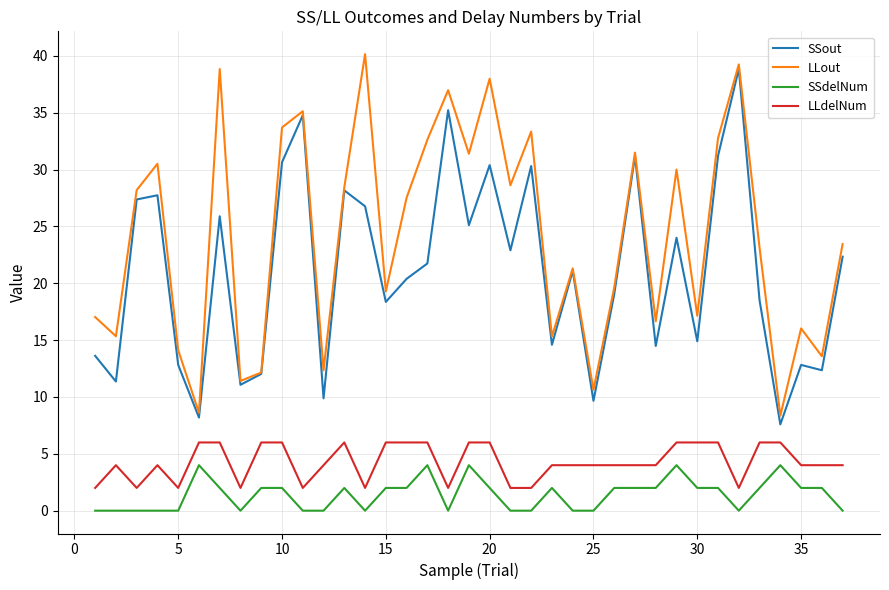

What is the maximum value for SSout?

38.9